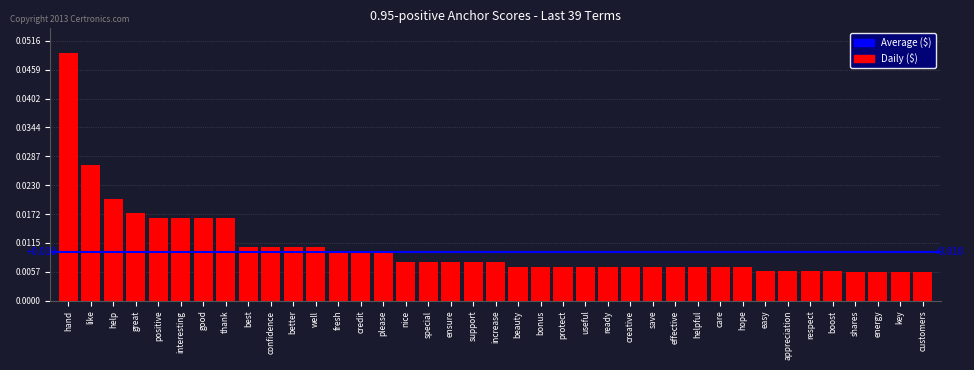

What is the label of the 37th bar from the right?

help